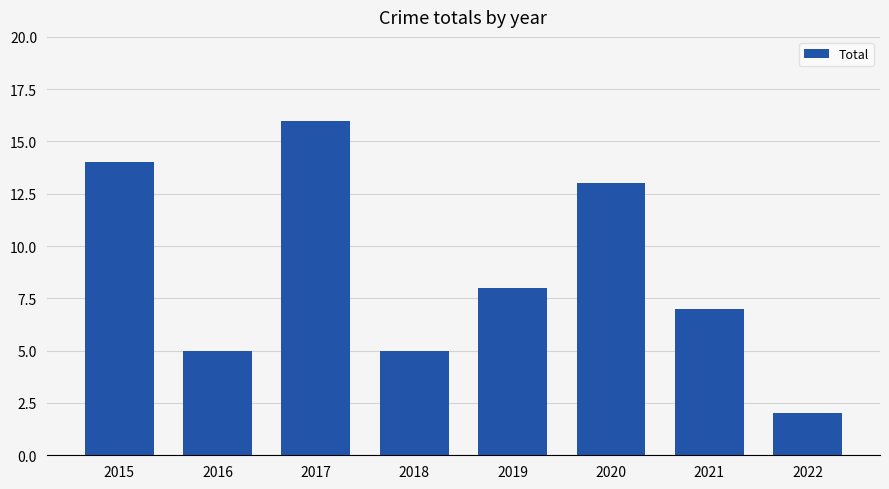

How many distinct data groups are displayed?

1